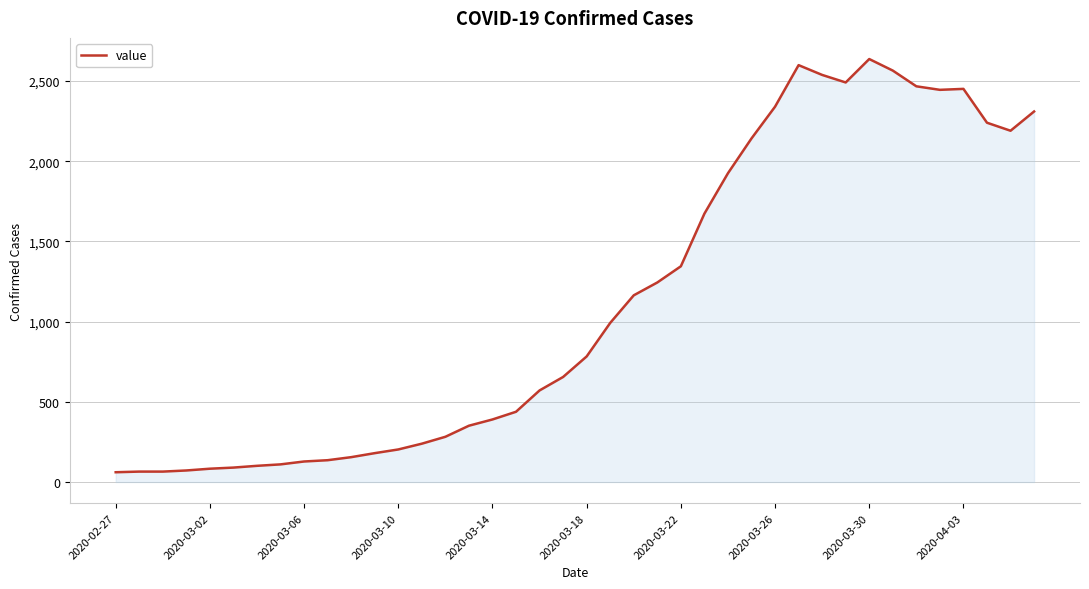

What is the difference between the maximum and minimum values?

2576